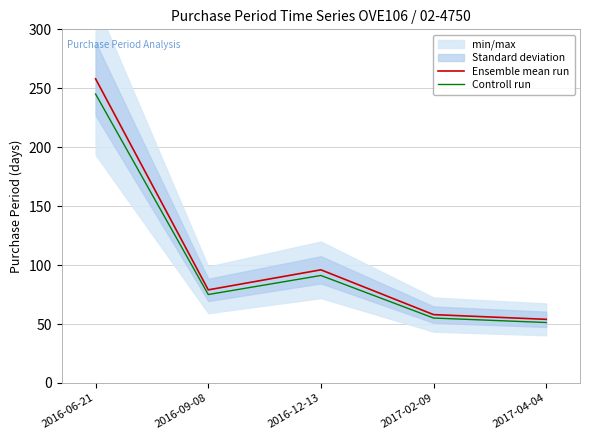

Rank the series at 2016-12-13 from lowest to highest value.

Controll run, Ensemble mean run